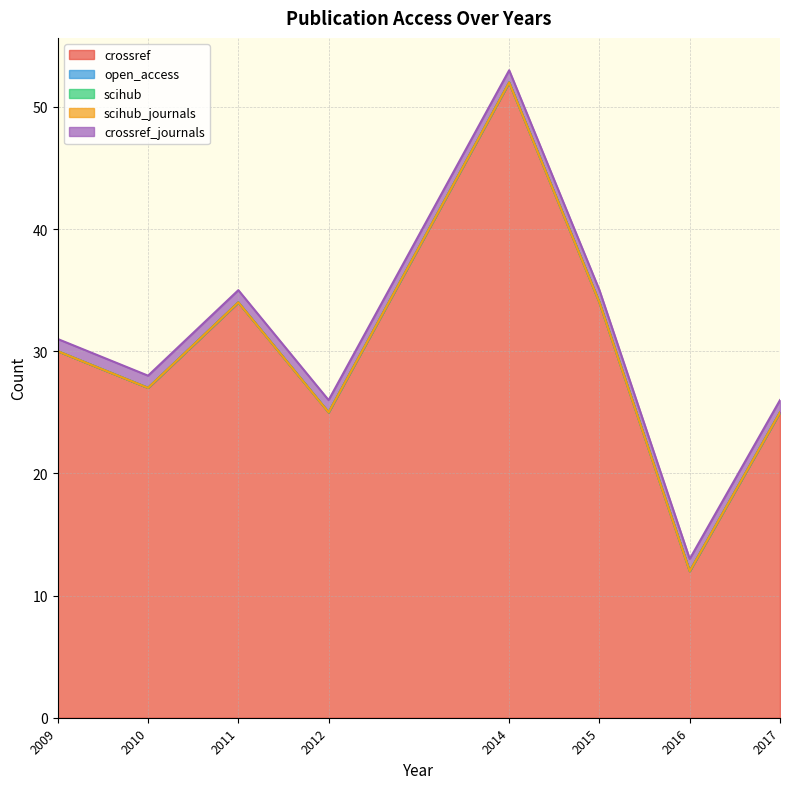

What are all the series names shown in the legend?

crossref, open_access, scihub, scihub_journals, crossref_journals